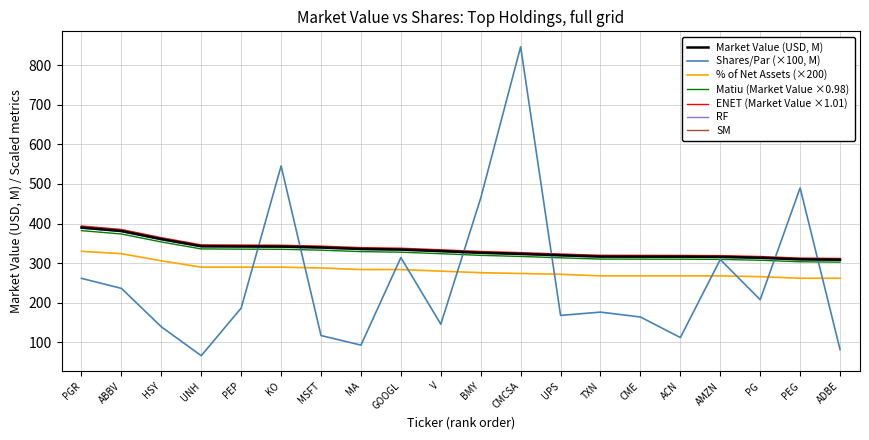

At ACN, list the series in order from smallest to largest.

Shares/Par (×100, M), % of Net Assets (×200), Matiu (Market Value ×0.98), RF, Market Value (USD, M), SM, ENET (Market Value ×1.01)